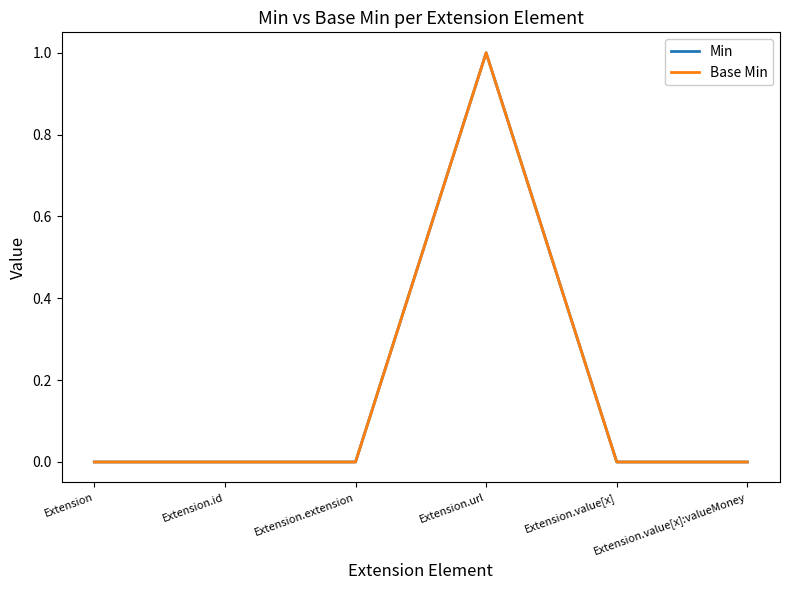

List the labels in order of Min value, largest first.

Extension.url, Extension, Extension.id, Extension.extension, Extension.value[x], Extension.value[x]:valueMoney